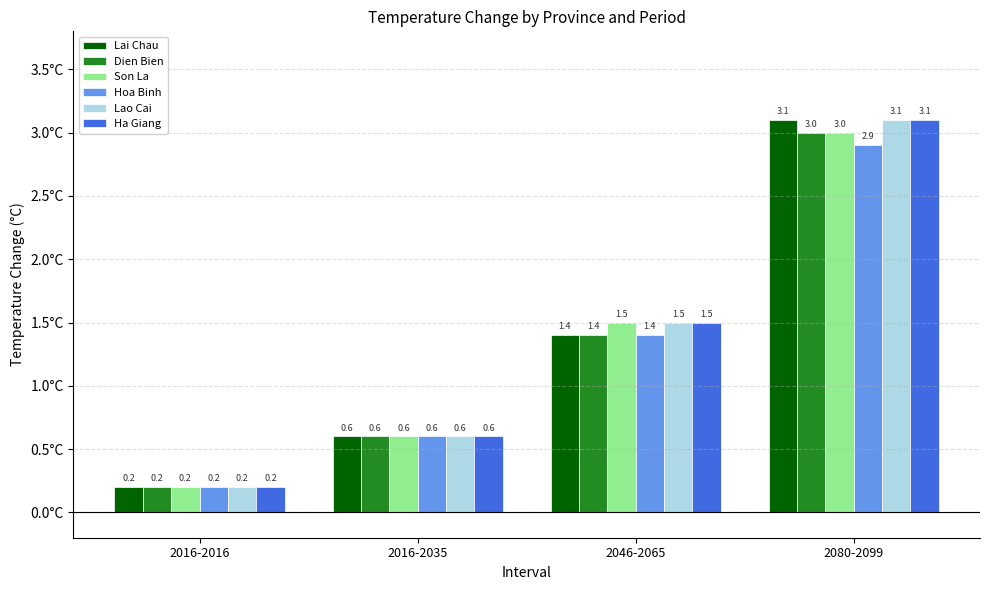

What is the difference between the maximum and second lowest values in the Dien Bien series?

2.4